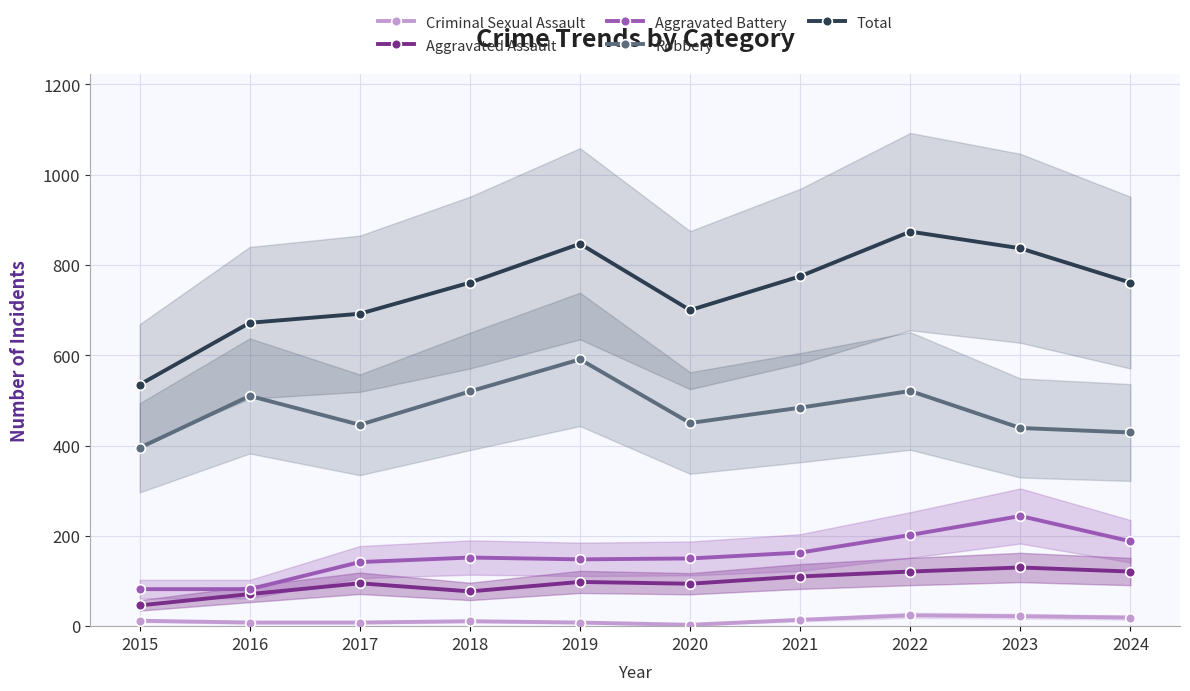

Is the value of Total at 2015 greater than the value of Aggravated Assault at 2024?

Yes